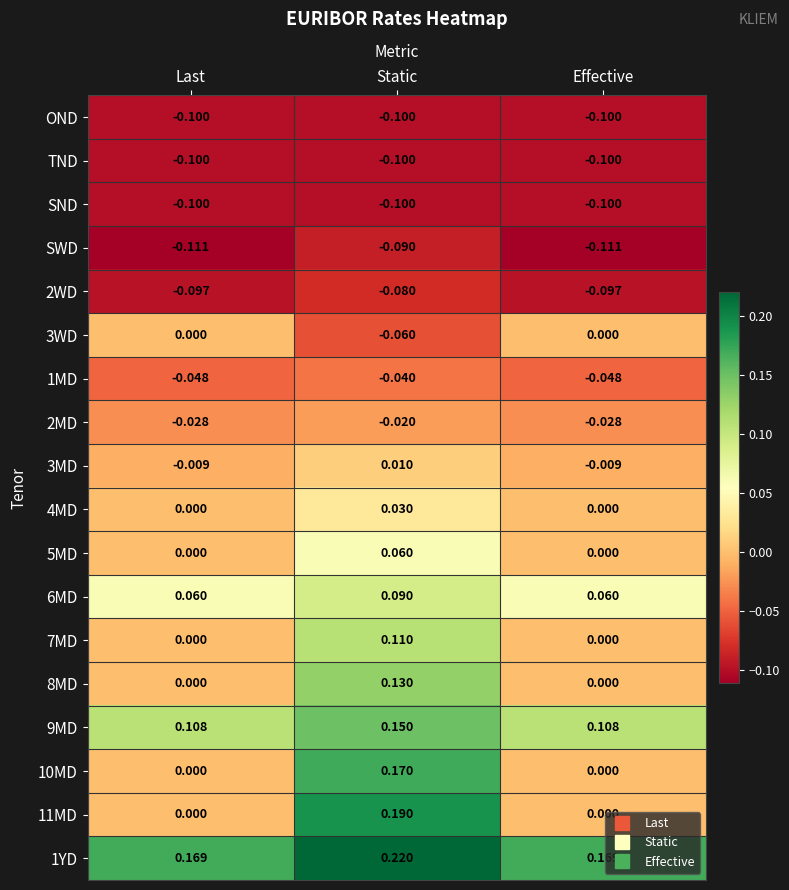

At which category is the sum across all series the highest?

Static